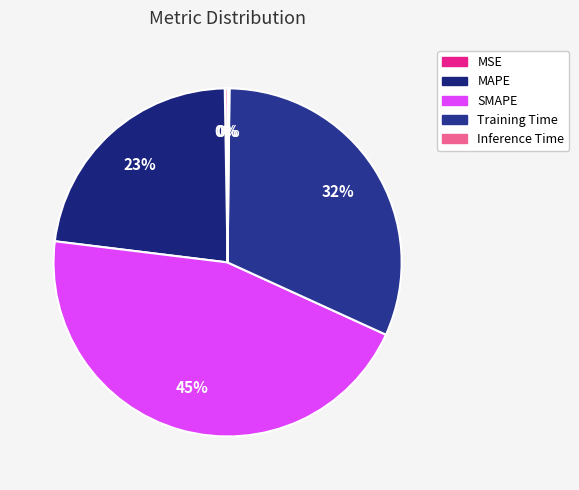

Is it true that MSE is 0% of the pie?

True